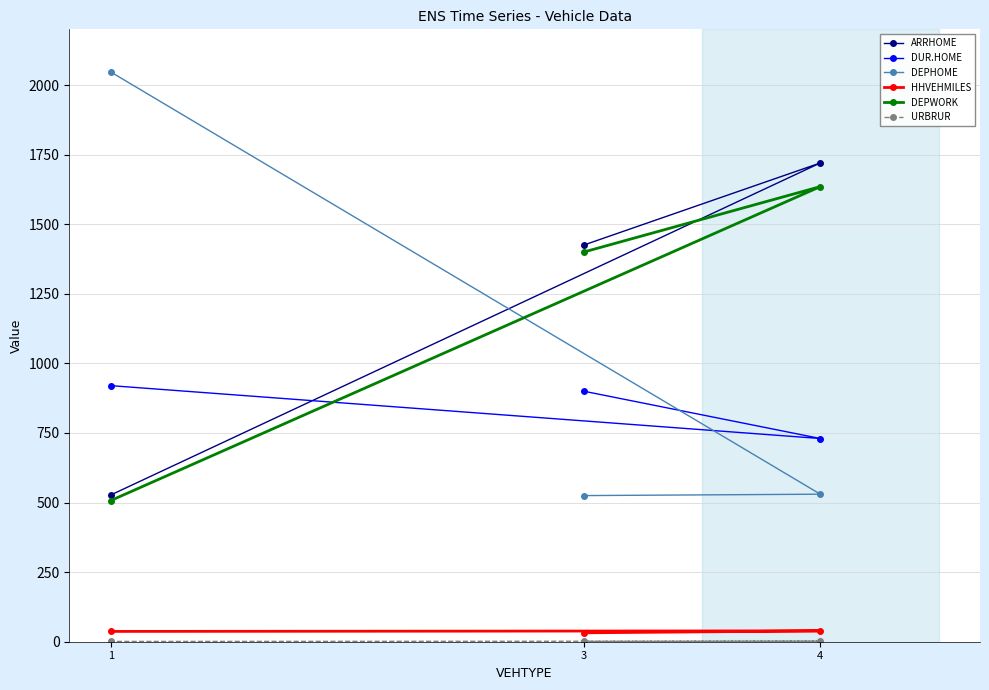

Rank the series at 1 from highest to lowest value.

DEPHOME, DUR.HOME, ARRHOME, DEPWORK, HHVEHMILES, URBRUR